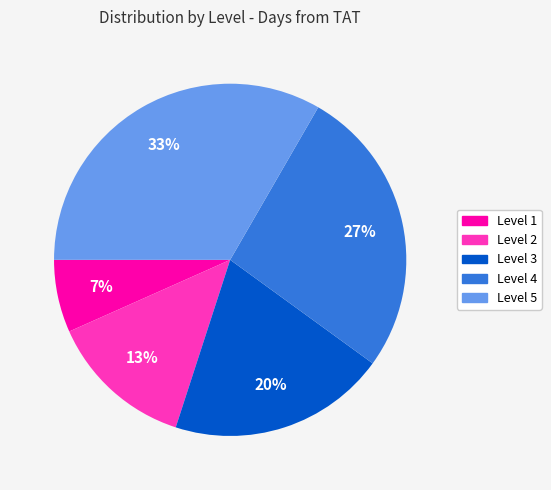

To the nearest percent, what is the average slice percentage?

20%